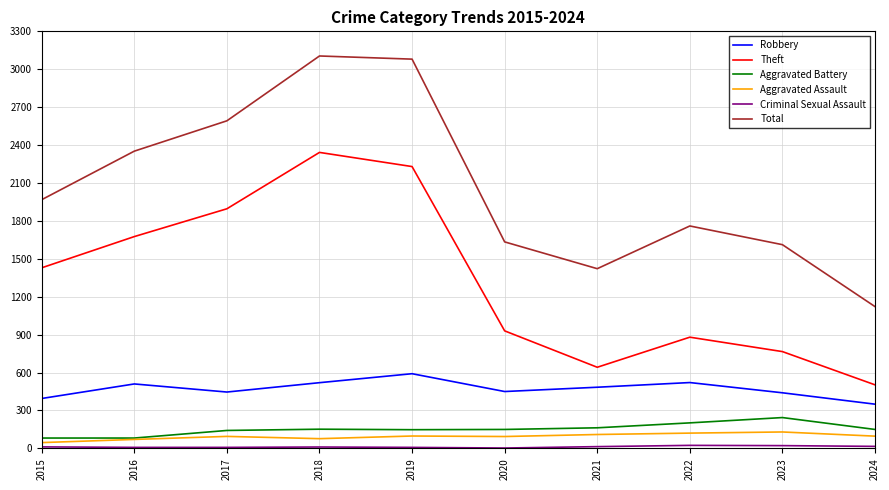

How many lines are shown in the chart?

6